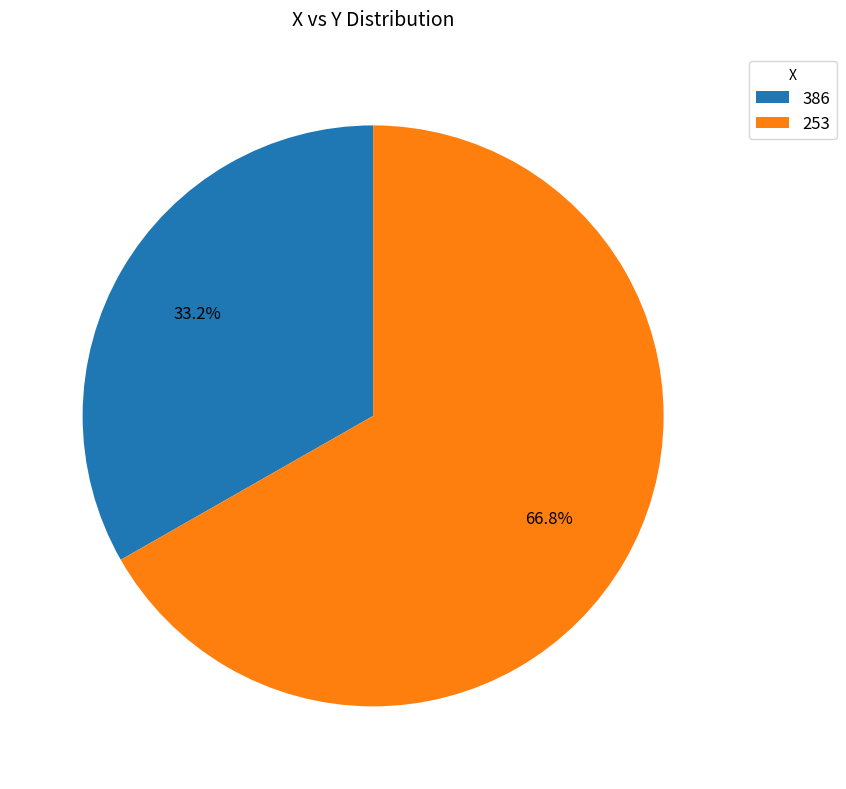

Rank the categories by value from lowest to highest.

386, 253